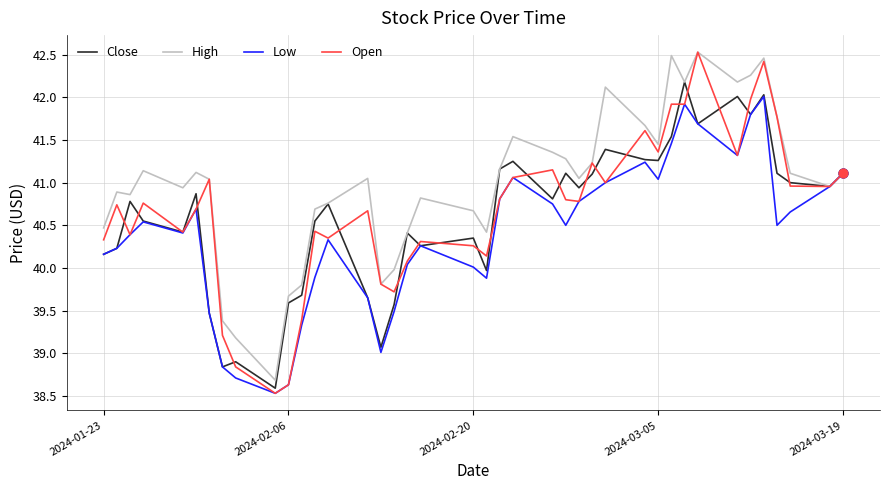

Which series has the largest total across all categories?

High